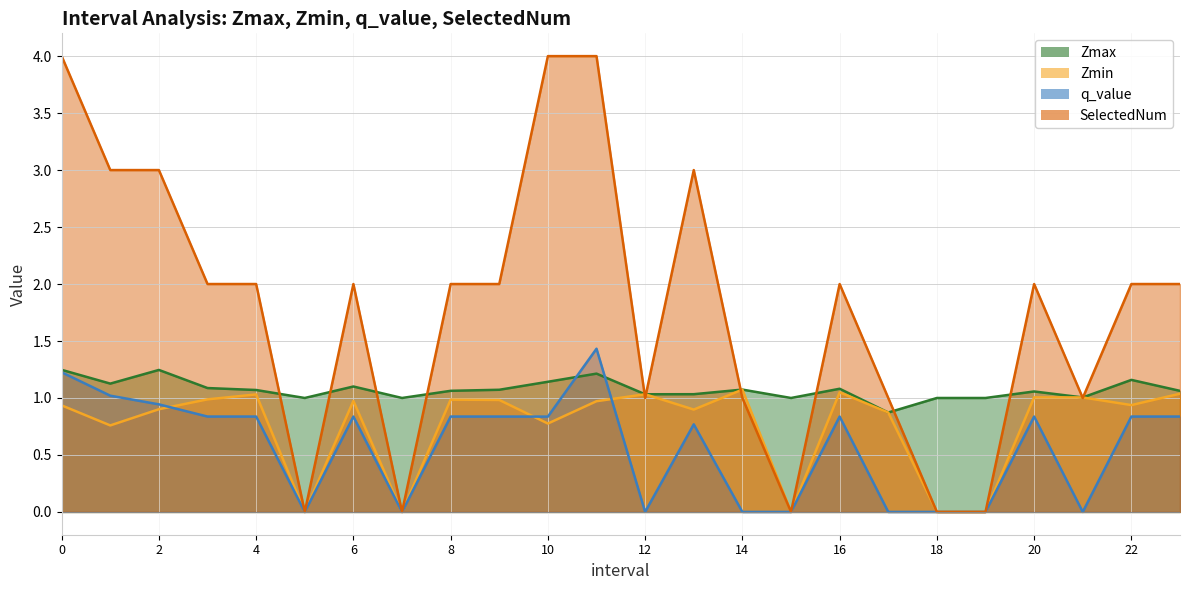

How many series are shown in this chart?

4